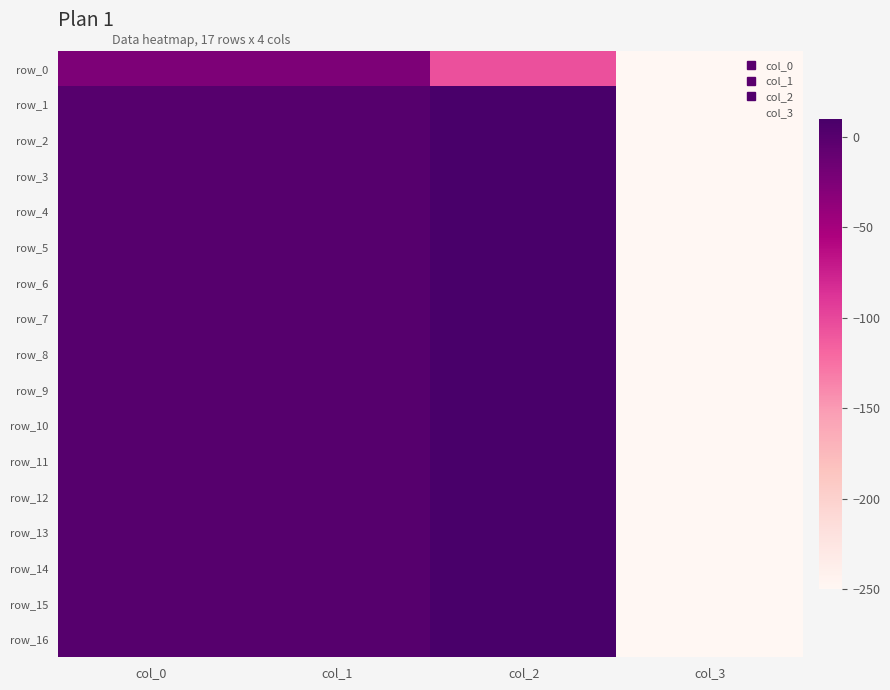

How many categories are shown in the chart?

4